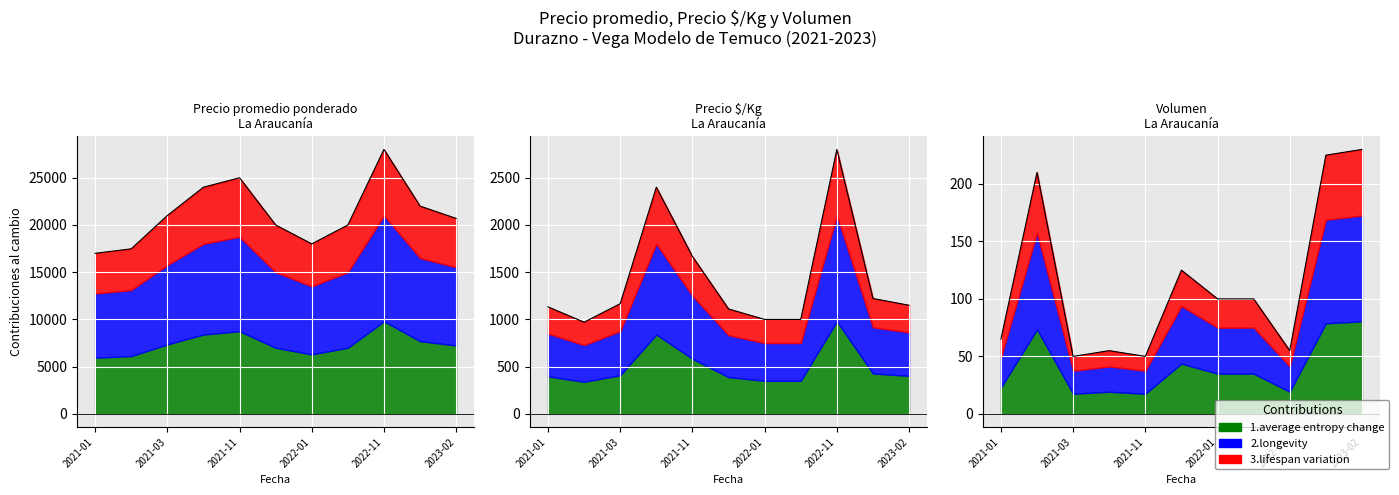

Reading left to right, what are all the values shown in this chart?

Precio promedio ponderado: 2021-01=17000	2021-02=17476	2021-03=21000	2021-10=24000	2021-11=25000	2021-12=20000	2022-01=18000	2022-02=20000	2022-11=28000	2023-01=22000	2023-02=20696
Precio $/Kg: 2021-01=1133	2021-02=971	2021-03=1167	2021-10=2400	2021-11=1667	2021-12=1111	2022-01=1000	2022-02=1000	2022-11=2800	2023-01=1222	2023-02=1150
Volumen: 2021-01=65	2021-02=210	2021-03=50	2021-10=55	2021-11=50	2021-12=125	2022-01=100	2022-02=100	2022-11=55	2023-01=225	2023-02=230